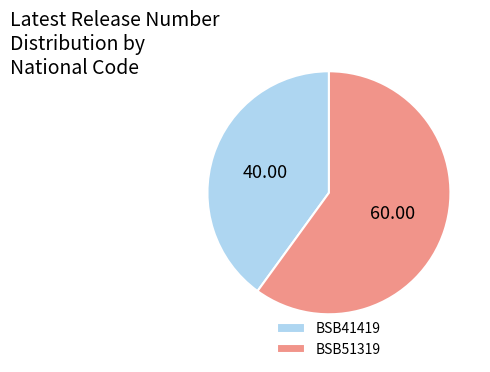

Between BSB51319 and BSB41419, which is larger?

BSB51319